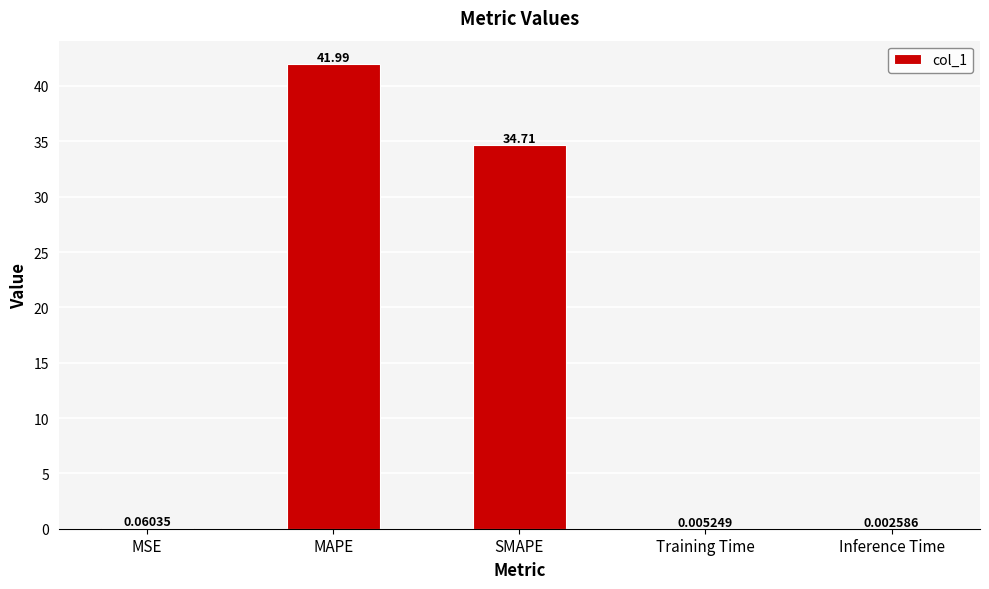

Where is the data nearest to the value 20?

SMAPE